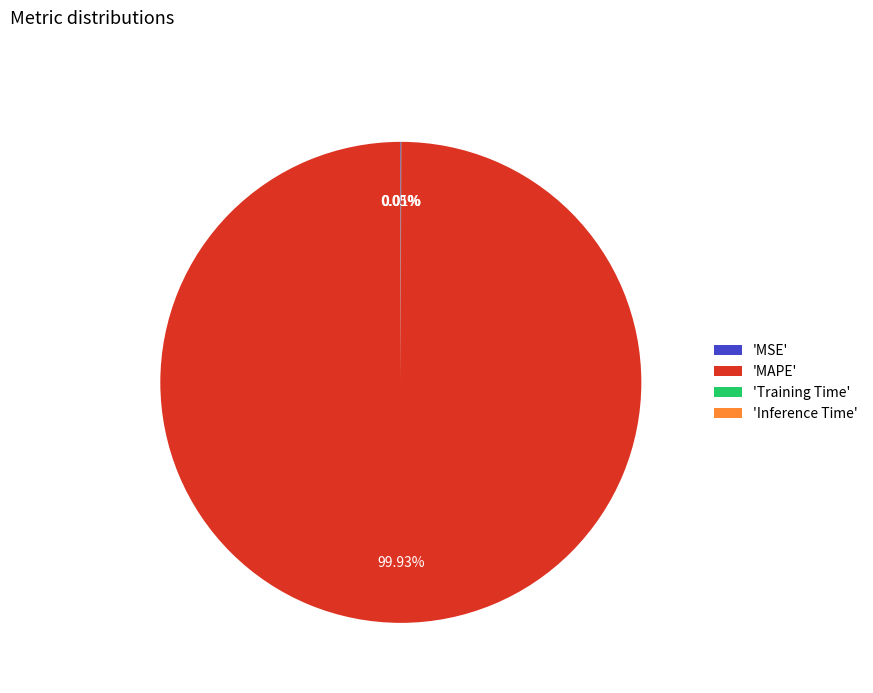

Is 'MAPE' the majority of the pie?

Yes